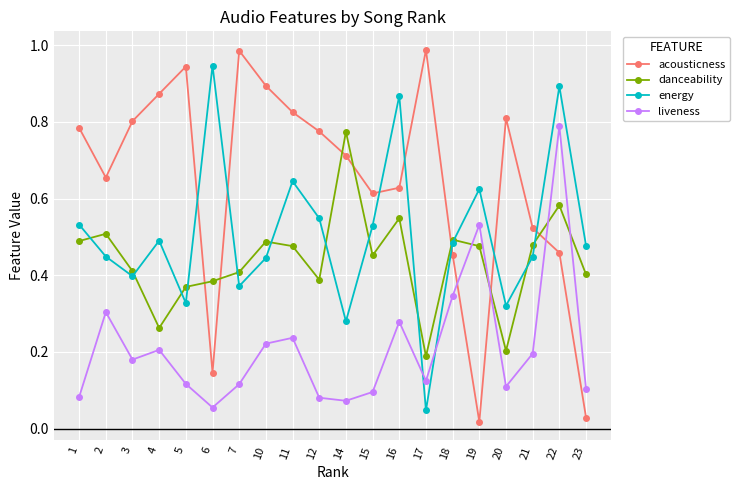

The value of liveness at 2 is 0.4. True or false?

False